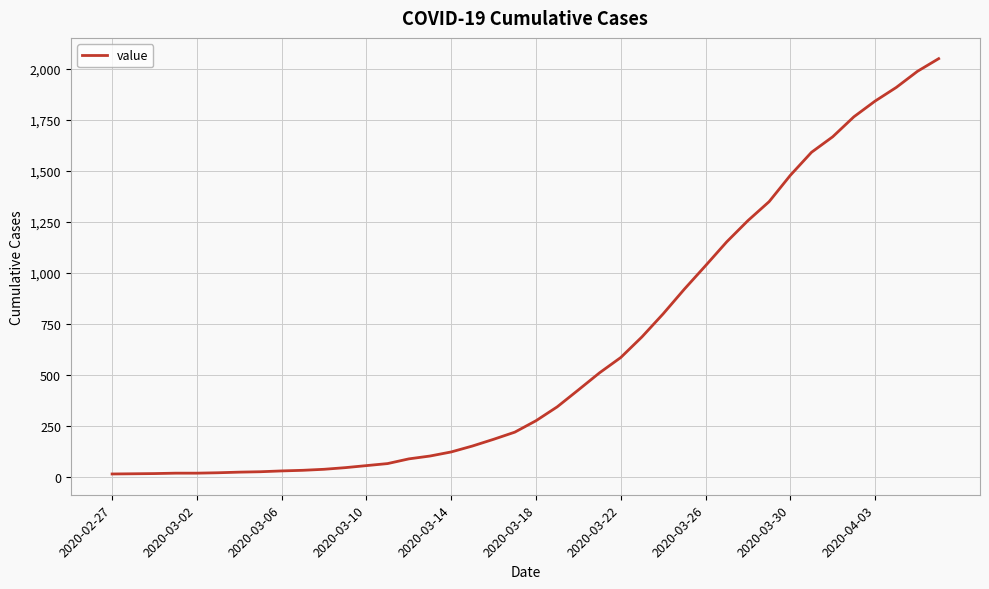

What is the maximum value shown in the chart?

2049